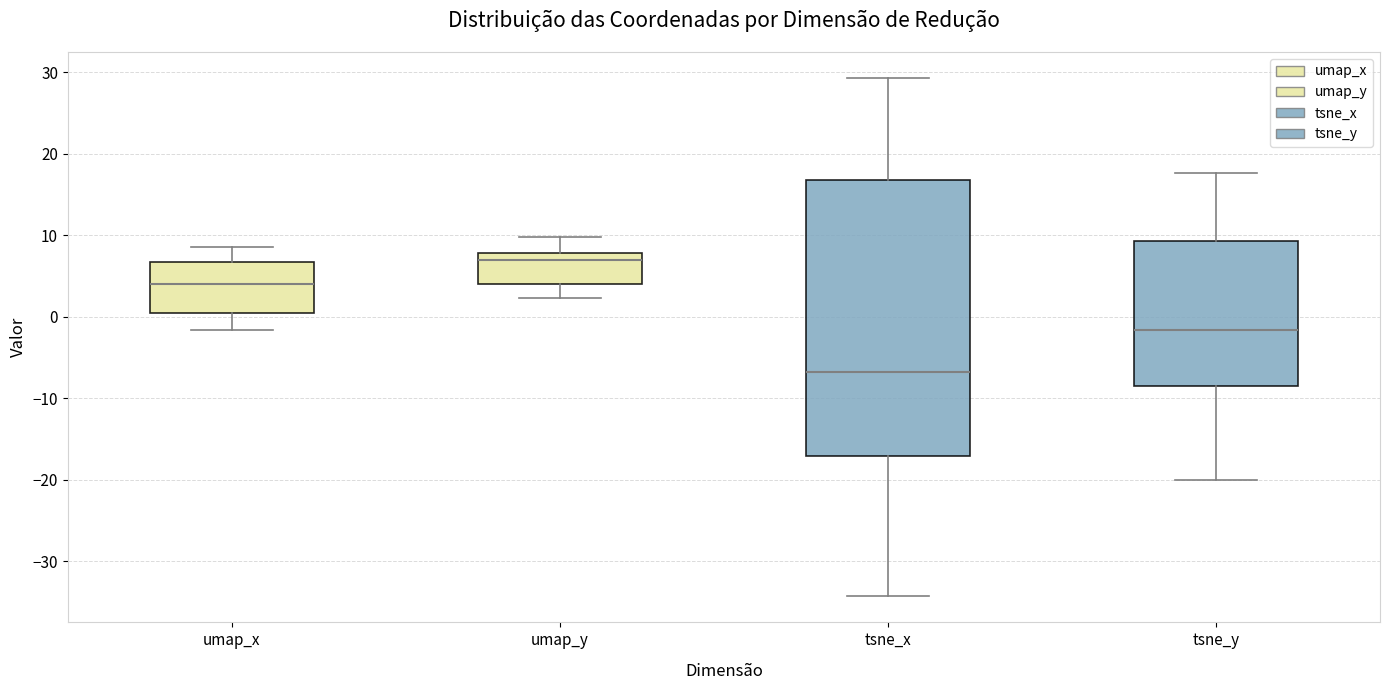

Reading left to right, read every box against the y-axis: the position of its median line, the range the box covers, and the ends of its whiskers. The values are not printed on the chart, so give them approximately, as read against the axis.

umap_x: median 4, box 0 to 7, whiskers -2 to 9
umap_y: median 7, box 4 to 8, whiskers 2 to 10
tsne_x: median -7, box -17 to 17, whiskers -34 to 29
tsne_y: median -2, box -8 to 9, whiskers -20 to 18